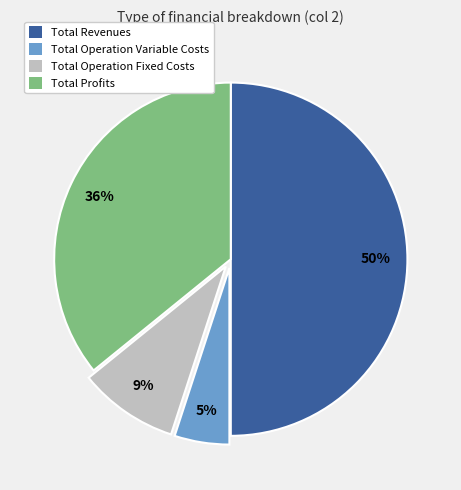

To the nearest percent, what is the average slice percentage?

25%